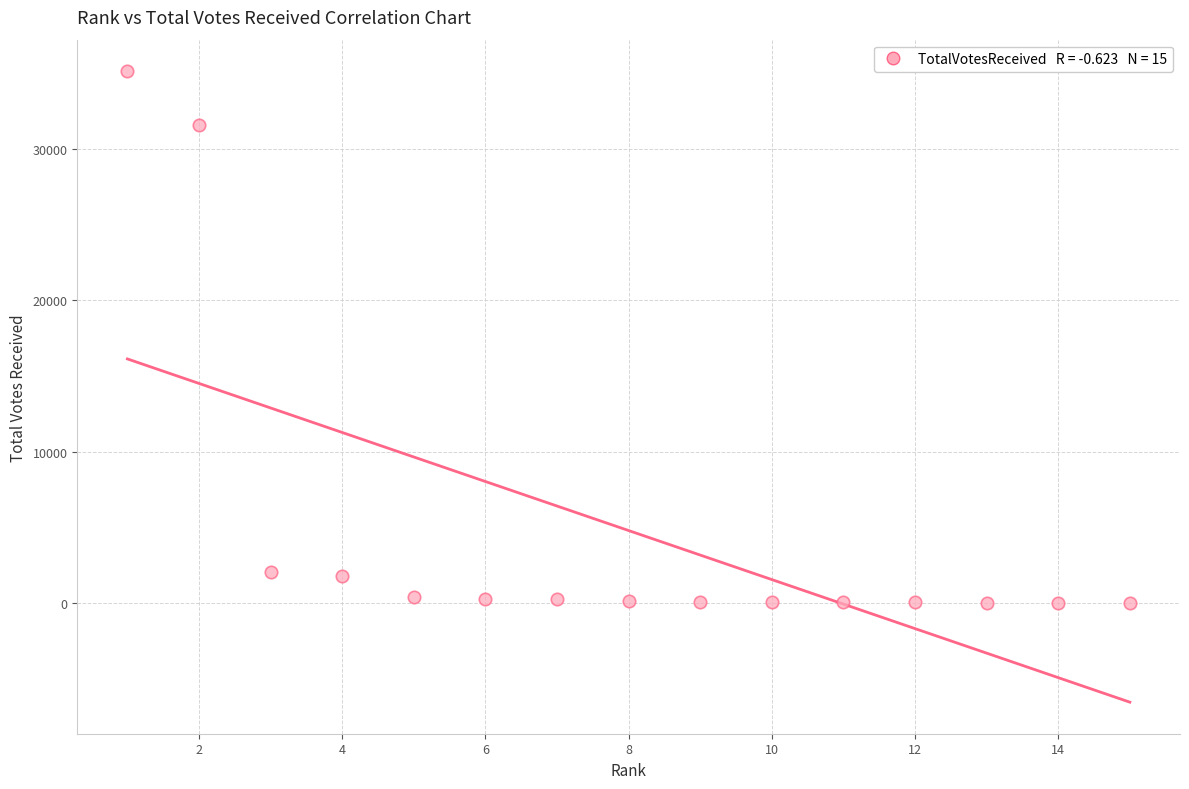

What is the range of Y values (max minus min)?

35131